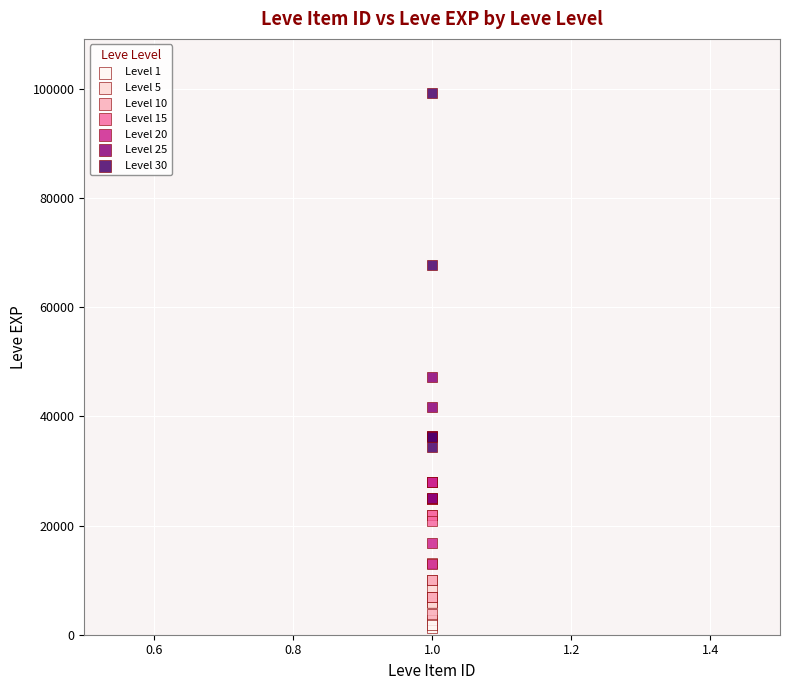

Which series reaches the maximum Y coordinate?

Level 30